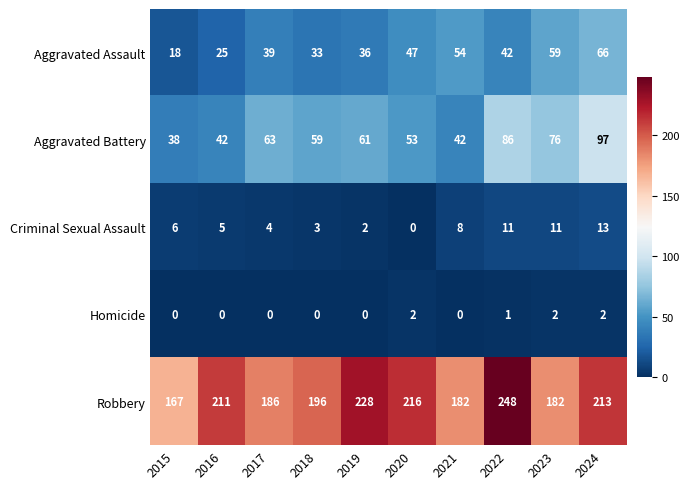

What value does the Aggravated Battery series have at 2020, to the nearest 5?

55